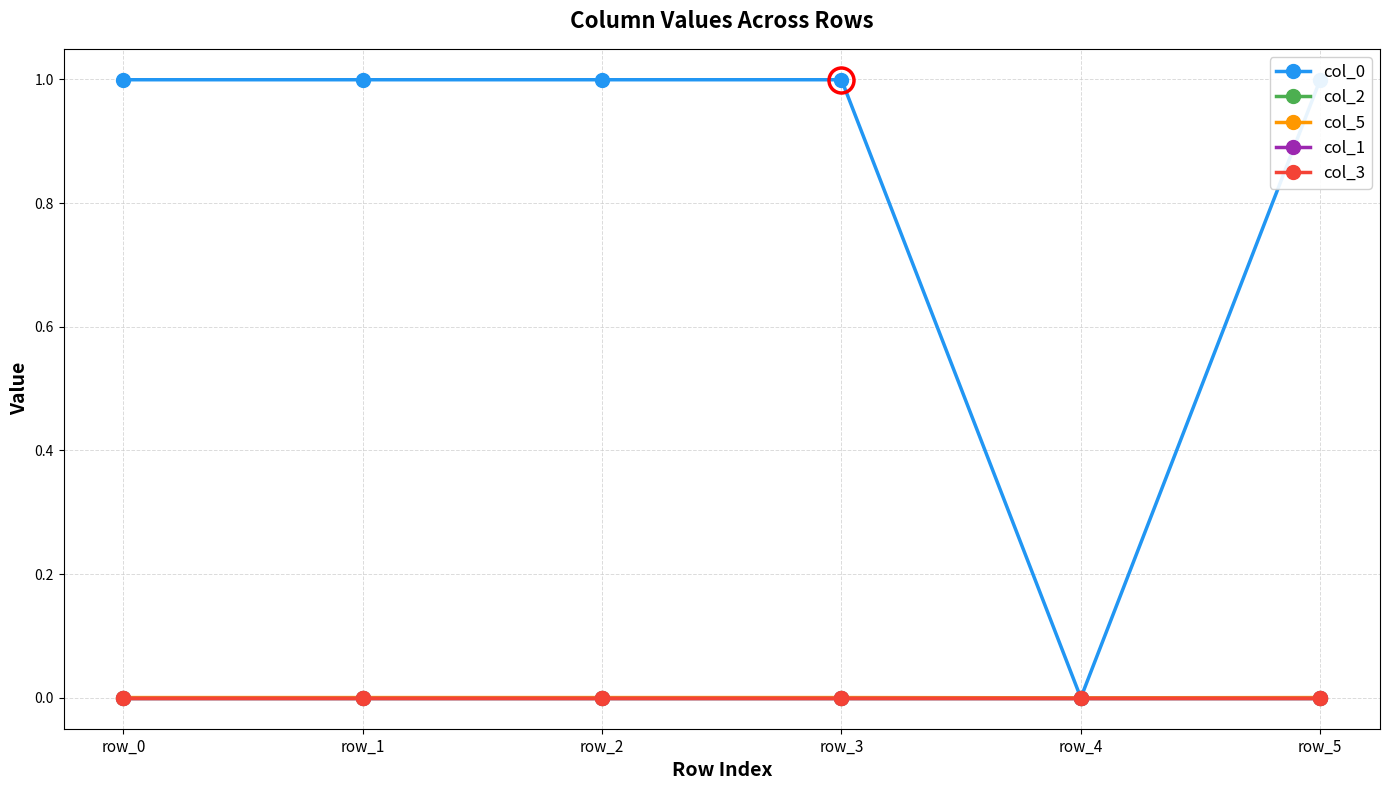

Does the chart have visible grid lines?

Yes